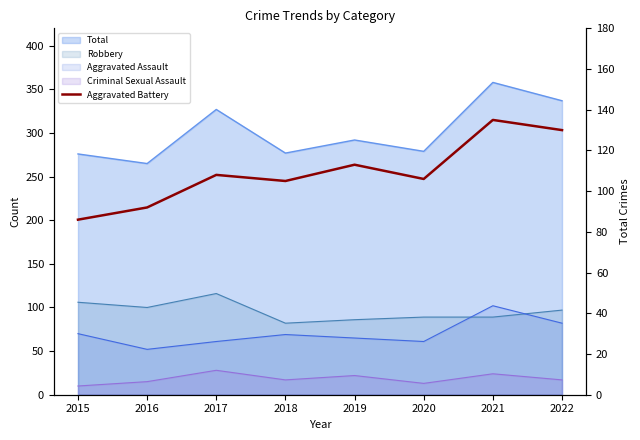

How many categories are shown in the chart?

8